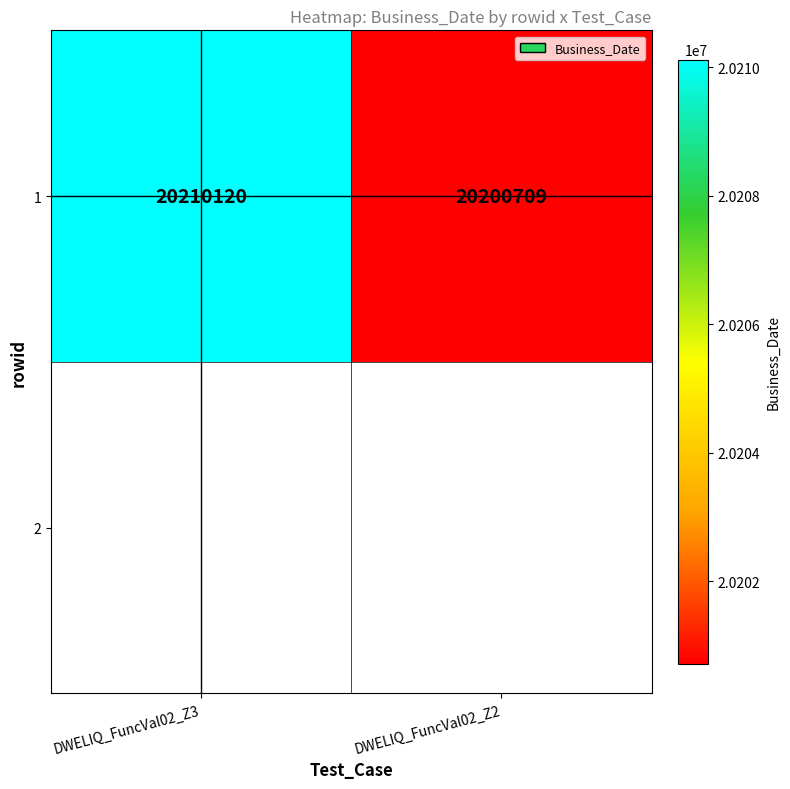

How many values are between 20200709 and 20210120?

2